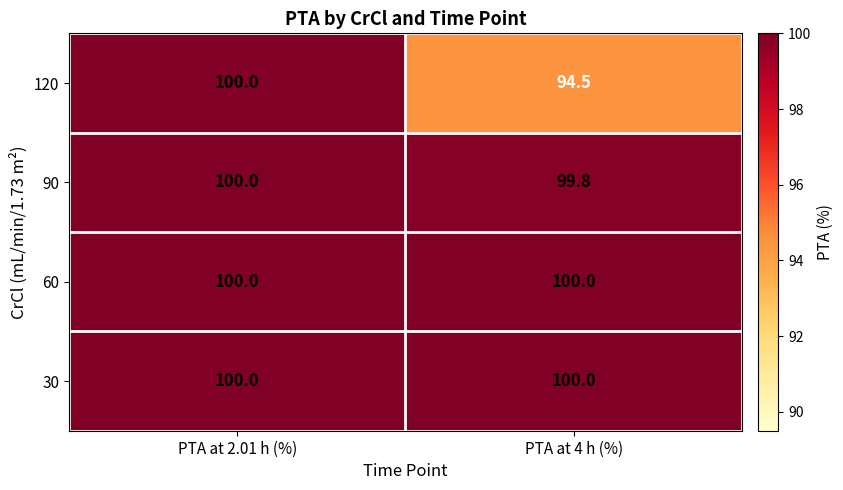

How many data points in 90 are less than 100?

1